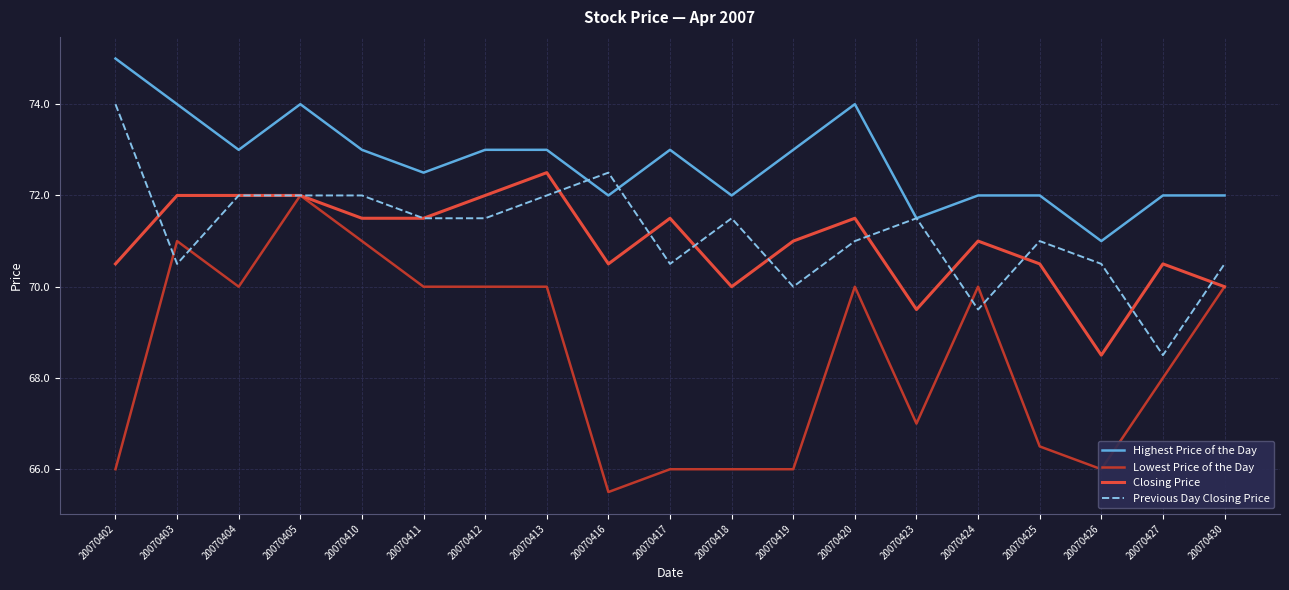

Reading left to right, extract all data points from this chart.

Highest Price of the Day: 75.0	74.0	73.0	74.0	73.0	72.5	73.0	73.0	72.0	73.0	72.0	73.0	74.0	71.5	72.0	72.0	71.0	72.0	72.0
Lowest Price of the Day: 66.0	71.0	70.0	72.0	71.0	70.0	70.0	70.0	65.5	66.0	66.0	66.0	70.0	67.0	70.0	66.5	66.0	68.0	70.0
Closing Price: 70.5	72.0	72.0	72.0	71.5	71.5	72.0	72.5	70.5	71.5	70.0	71.0	71.5	69.5	71.0	70.5	68.5	70.5	70.0
Previous Day Closing Price: 74.0	70.5	72.0	72.0	72.0	71.5	71.5	72.0	72.5	70.5	71.5	70.0	71.0	71.5	69.5	71.0	70.5	68.5	70.5